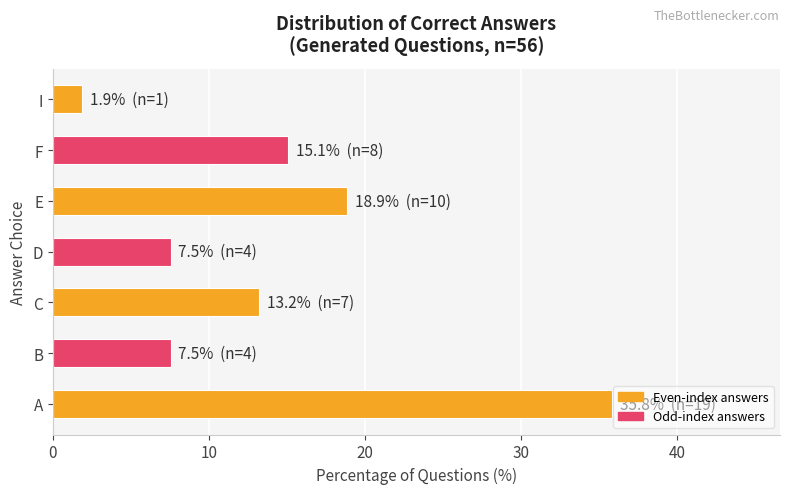

Is it true that the value at 14 is 3?

False